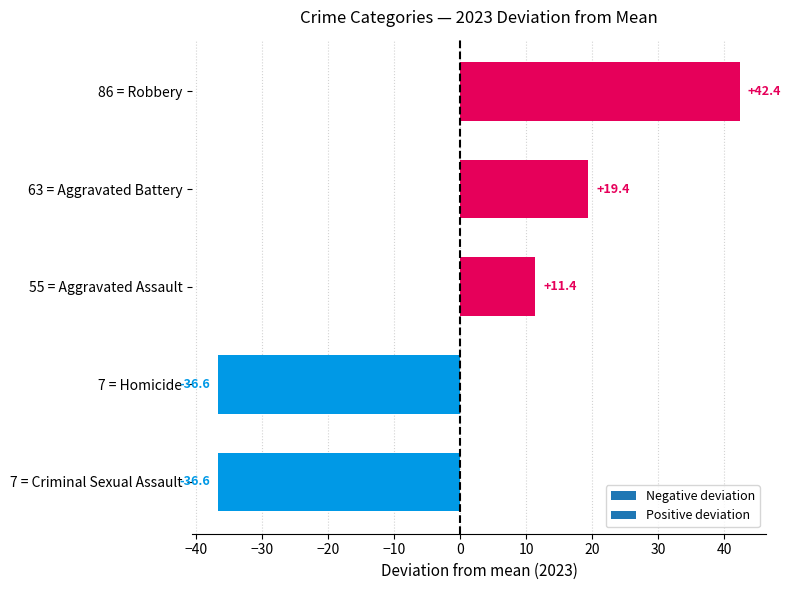

What is the difference between the second highest and minimum values?

56.0